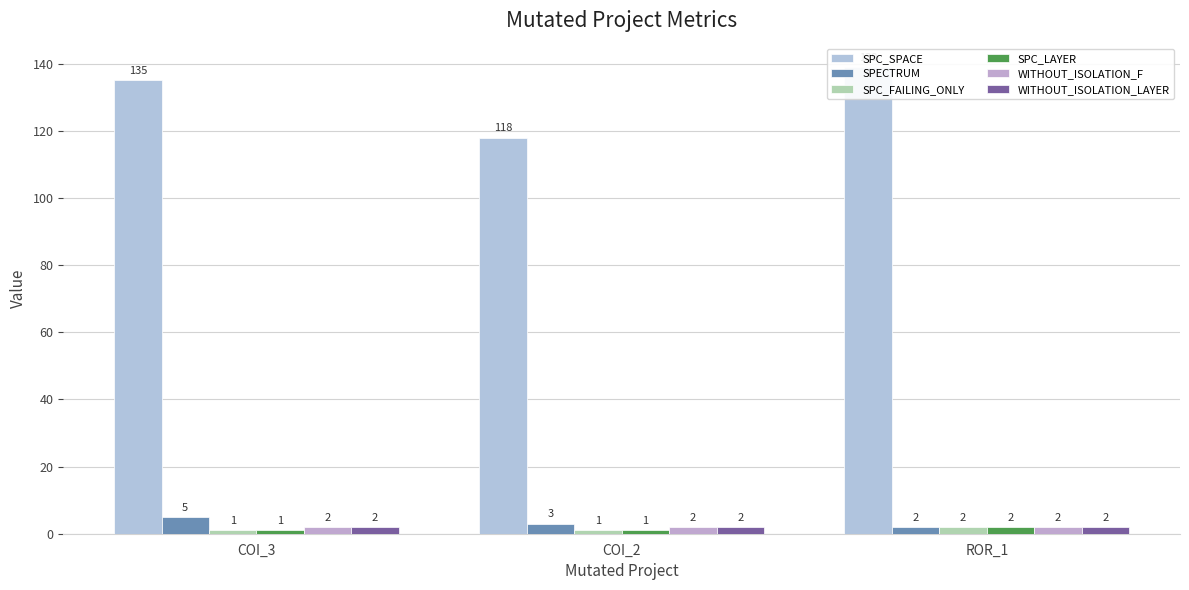

What is the value of the SPC_FAILING_ONLY bar at the 2nd from the left?

1